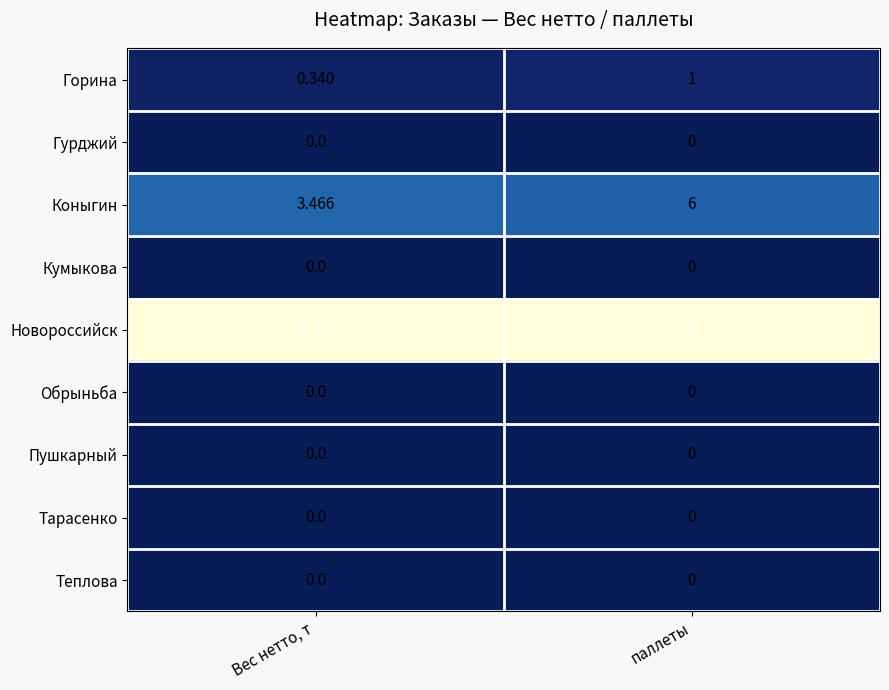

At which label does Новороссийск reach its peak?

паллеты